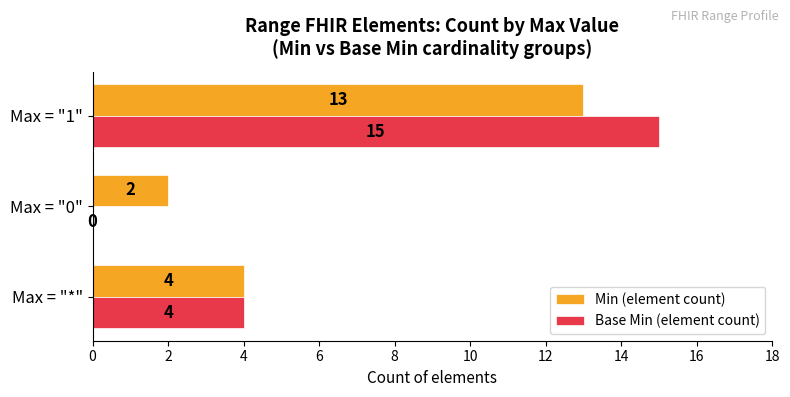

Which series changed the most between Max = "*" and Max = "0"?

Base Min (element count)